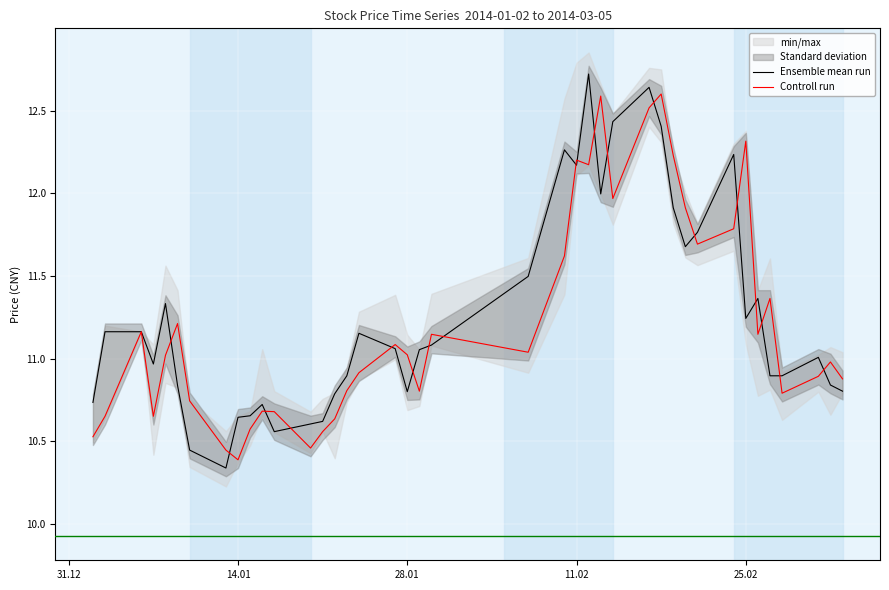

Is it true that Controll run equals 6.6 at 14.01?

False